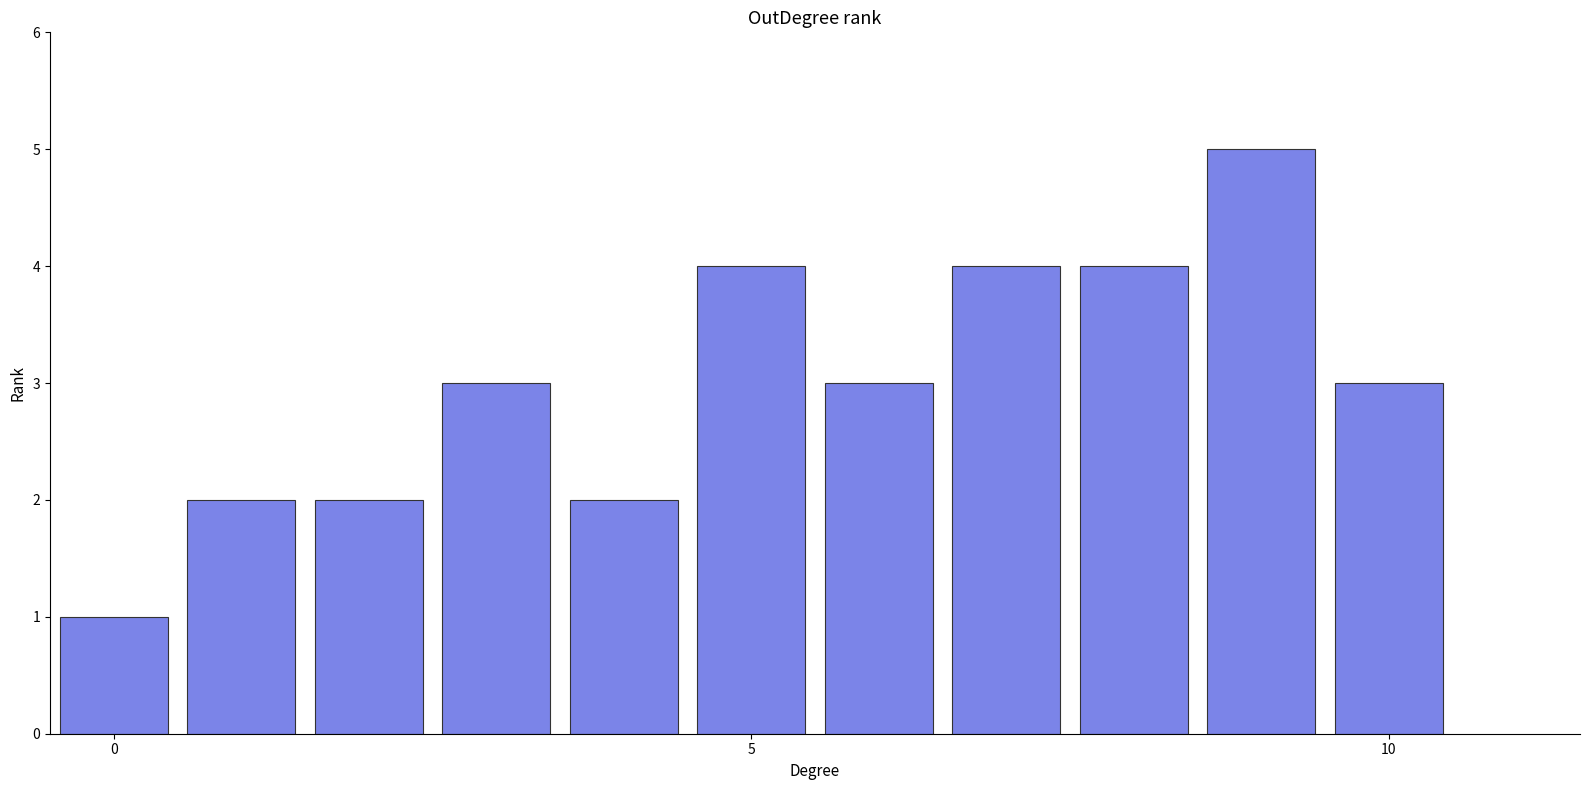

How many categories are shown in the chart?

11